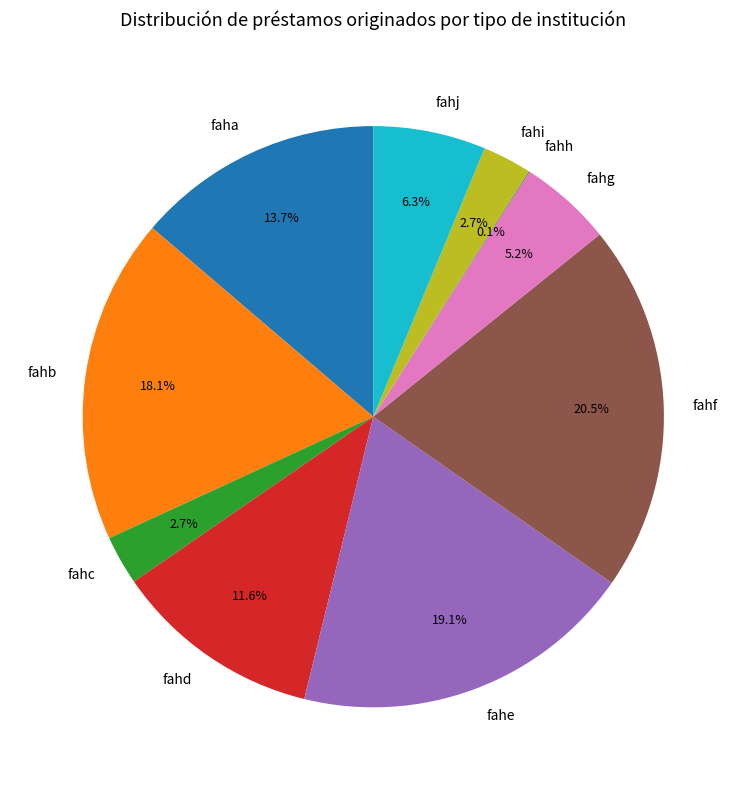

Is there a majority slice in this chart?

No